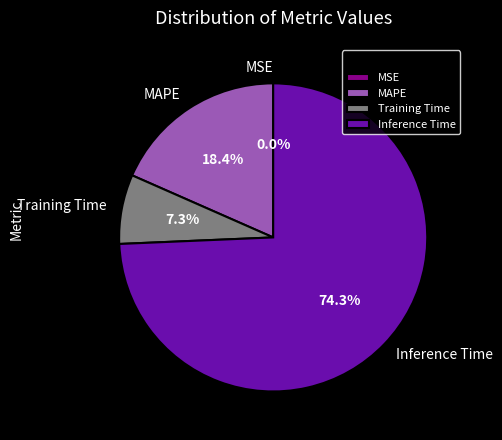

Does MAPE represent more than half of the total?

No